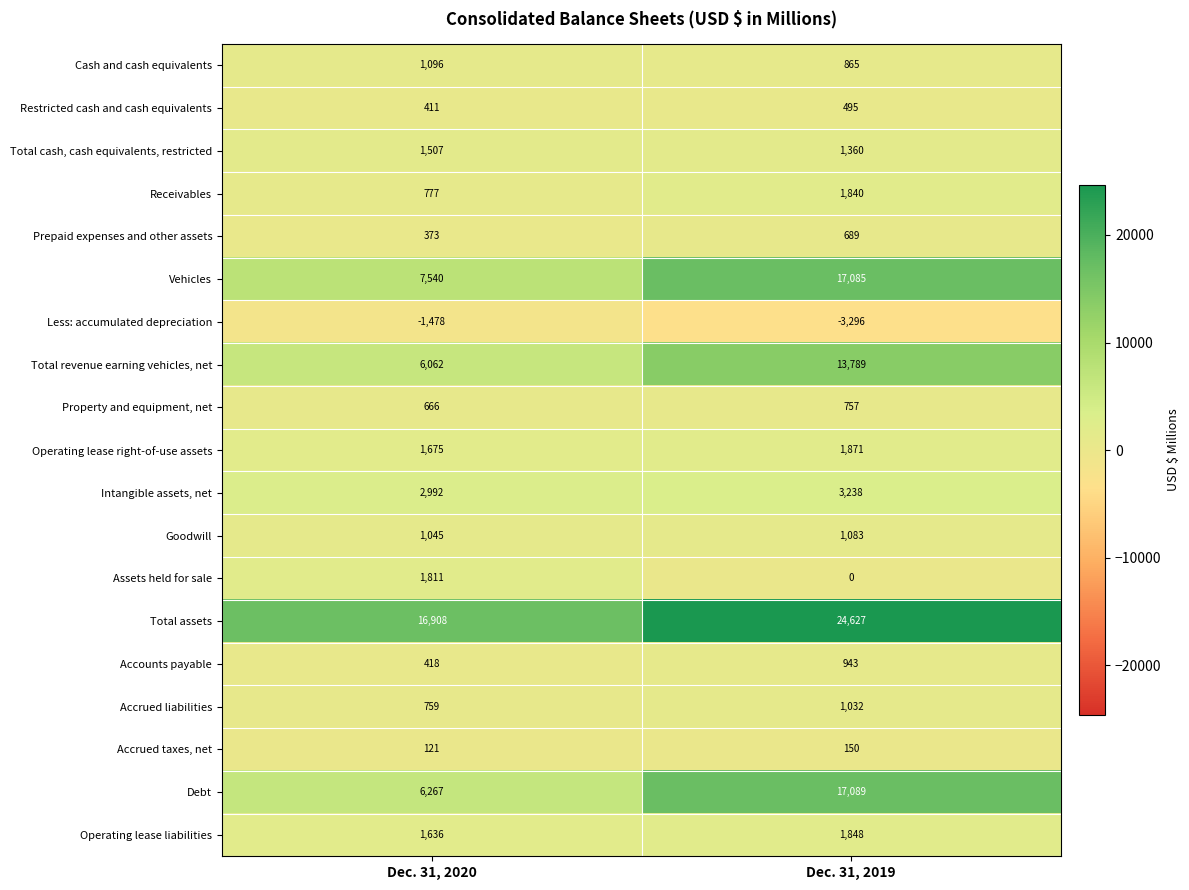

Count the number of data series in this chart.

19